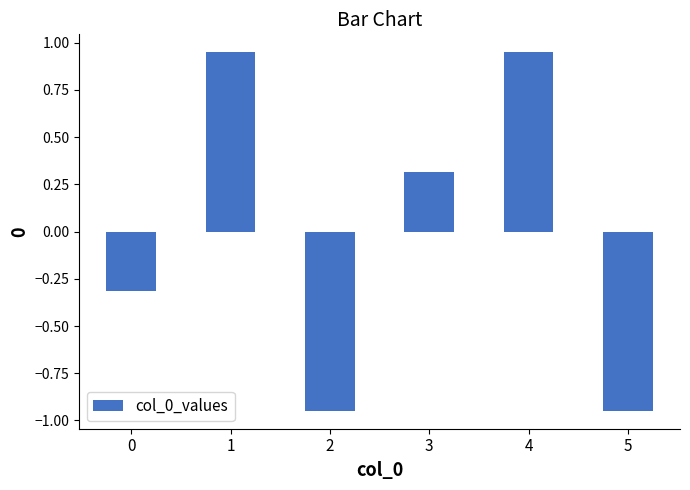

What is the change in value from 2 to 4?

+1.9